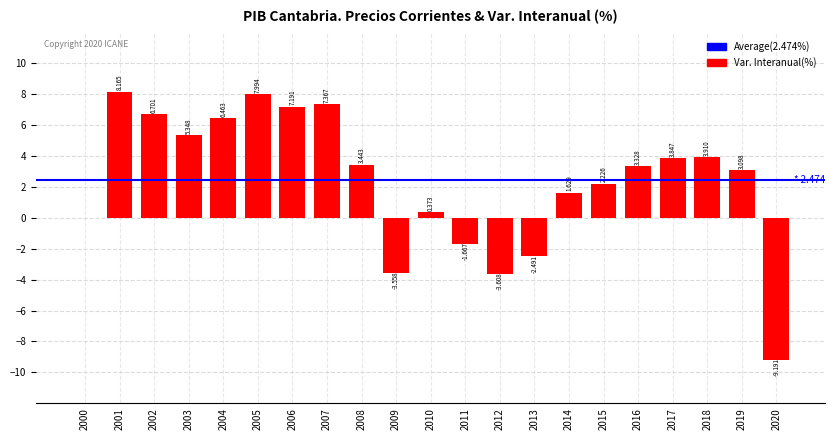

The chart shows a value of 0.7 at 2015. True or false?

False